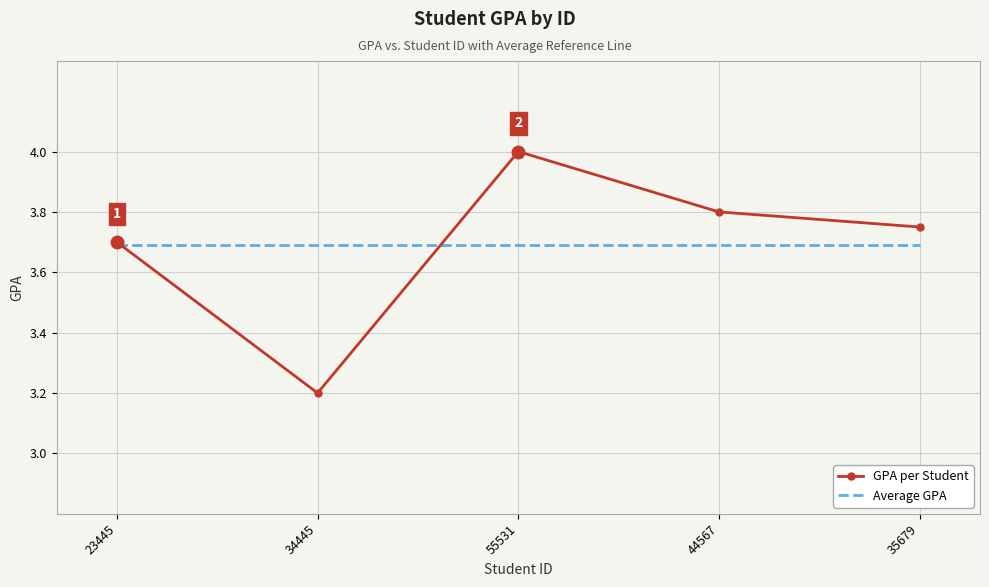

What value does the GPA per Student series have at 23445?

3.7